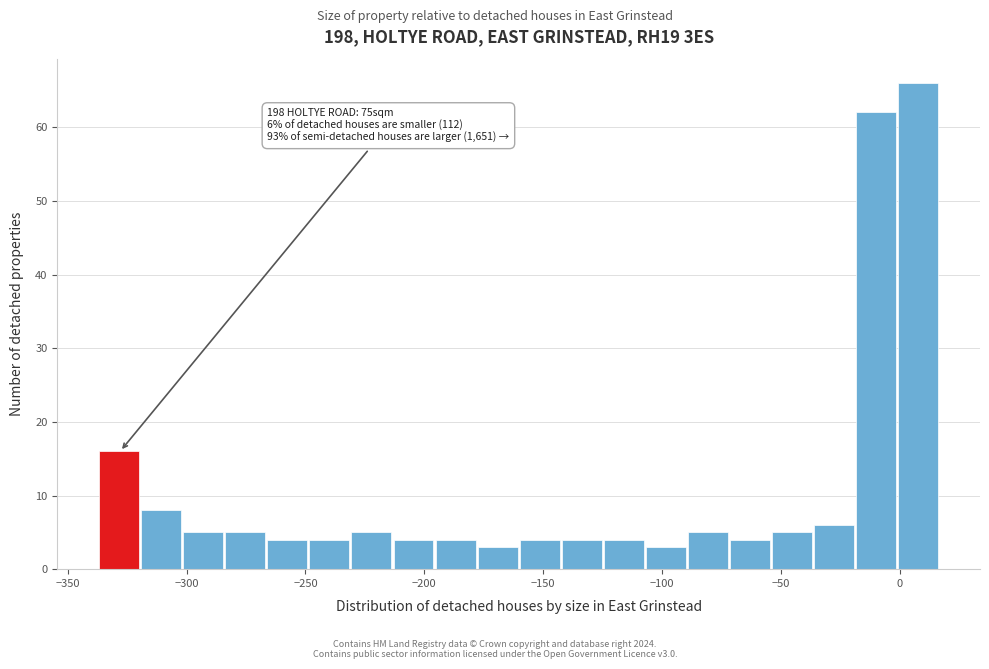

Around what value on the x-axis is the tallest bar? Give the approximate position of its centre, as read against the axis.

10